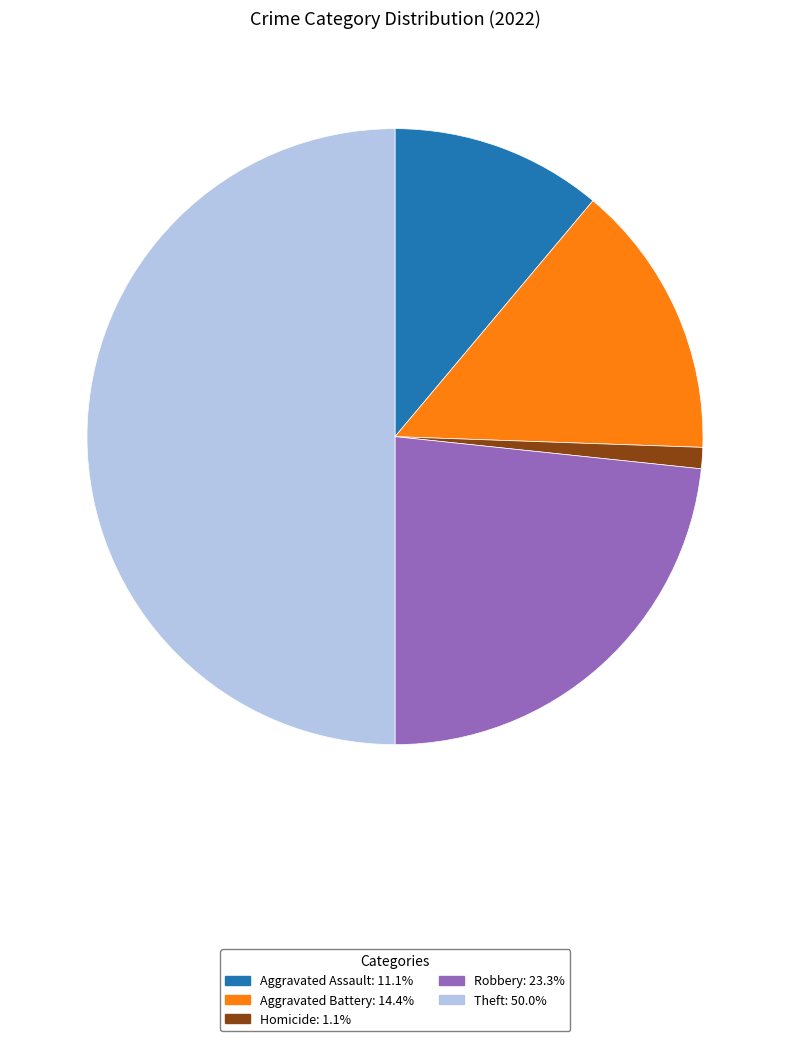

How many segments does this pie chart have?

5